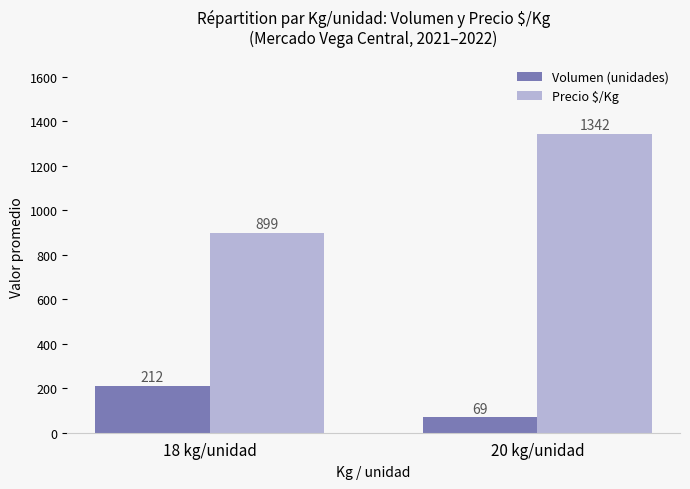

What is the label of the 2nd bar from the left?

20 kg/unidad